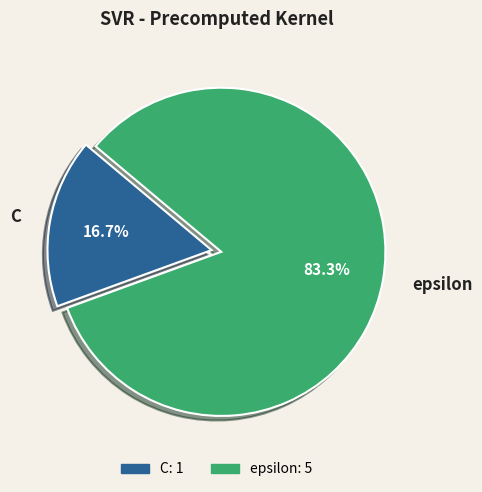

To the nearest percent, what is the difference between the largest and smallest slice percentages?

67%